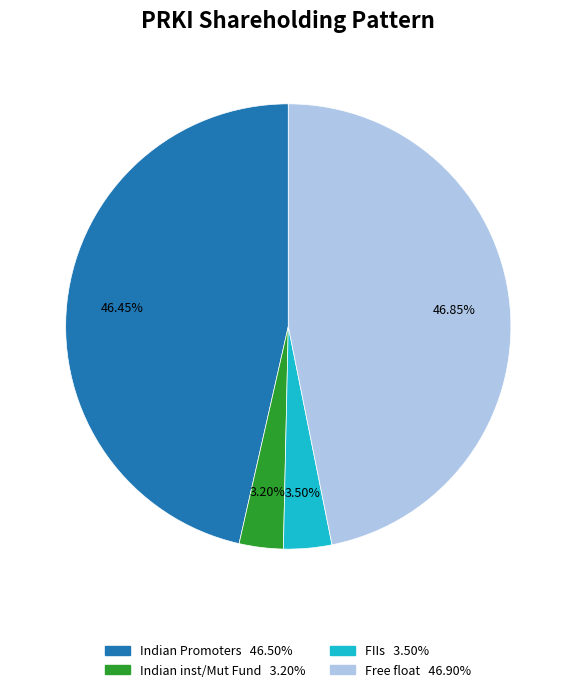

Is there any slice that represents more than half of the pie?

No